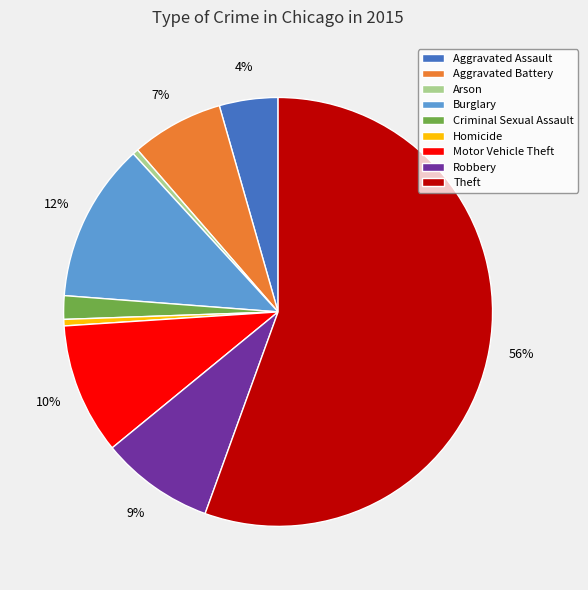

To the nearest percent, what percentage of the pie is Theft?

56%